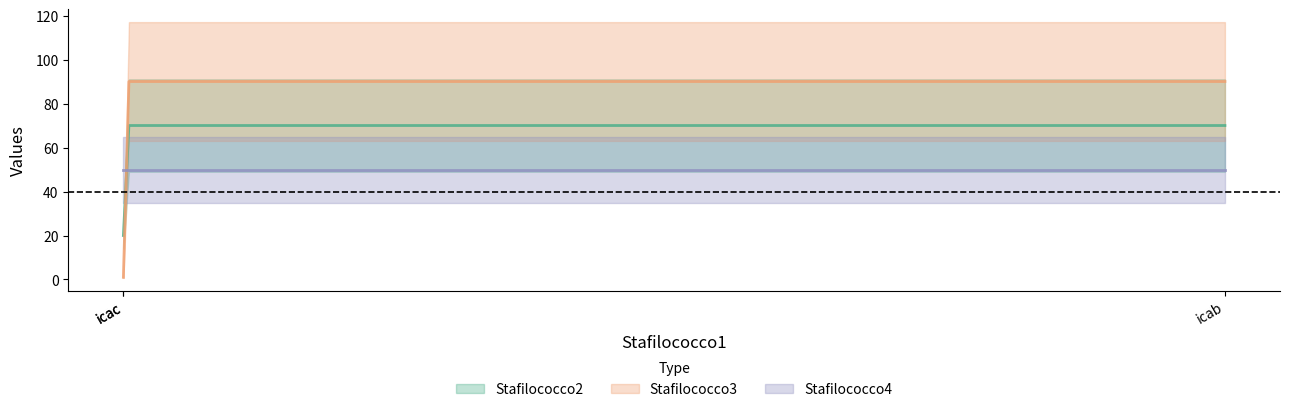

True or false: Stafilococco4 has a value of 82 at icac.

False